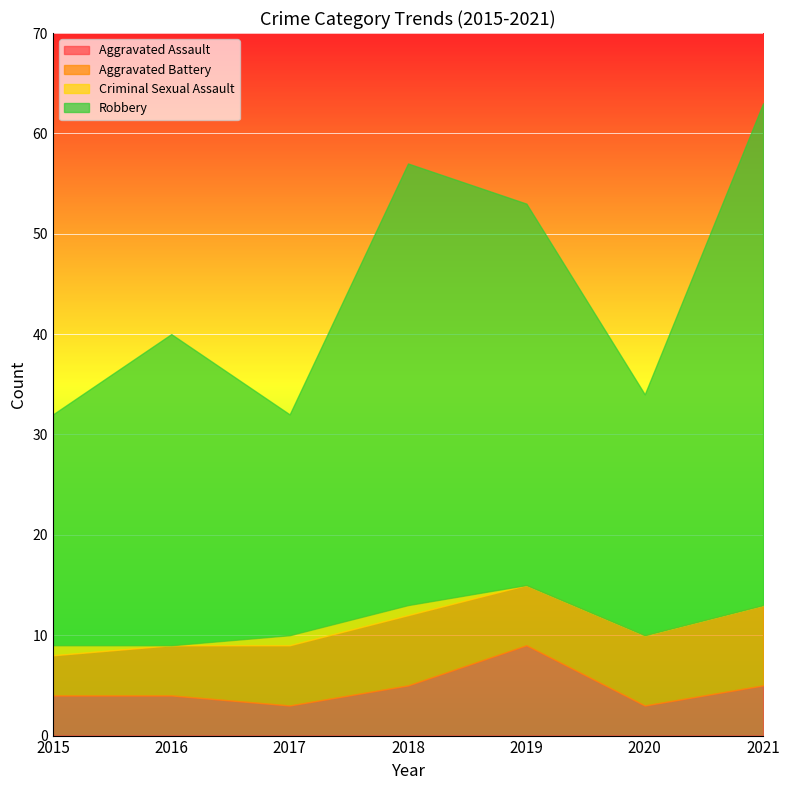

How many interior local valleys does the Criminal Sexual Assault series have?

1